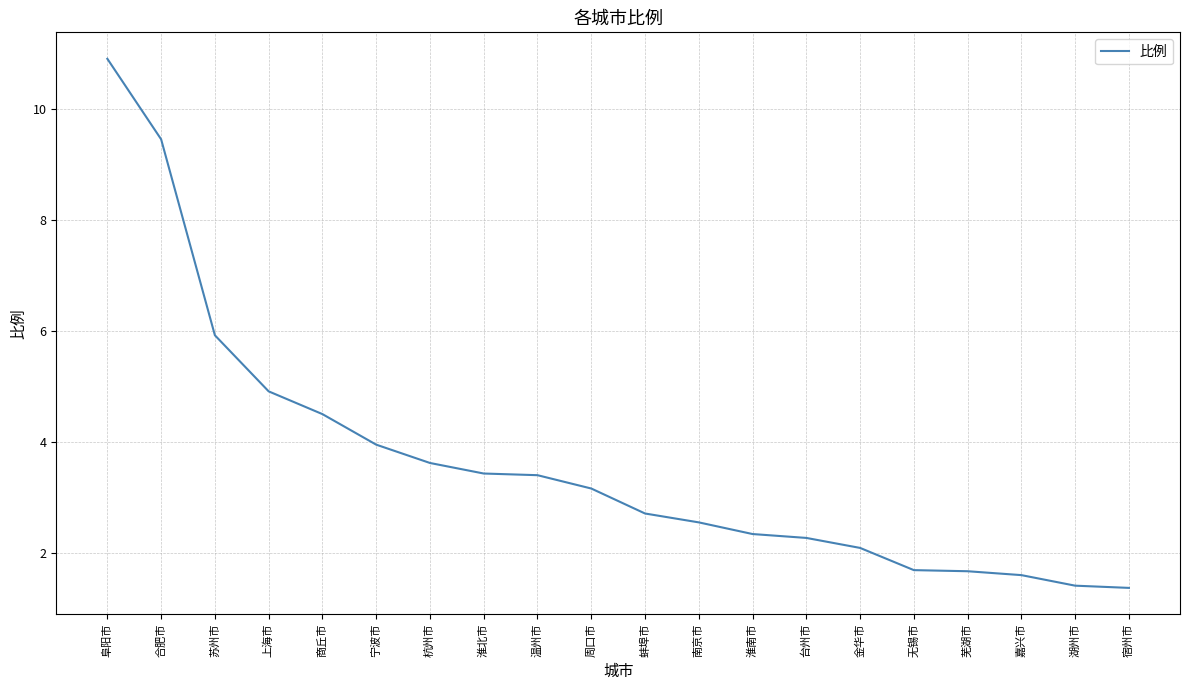

How many lines are shown in the chart?

1